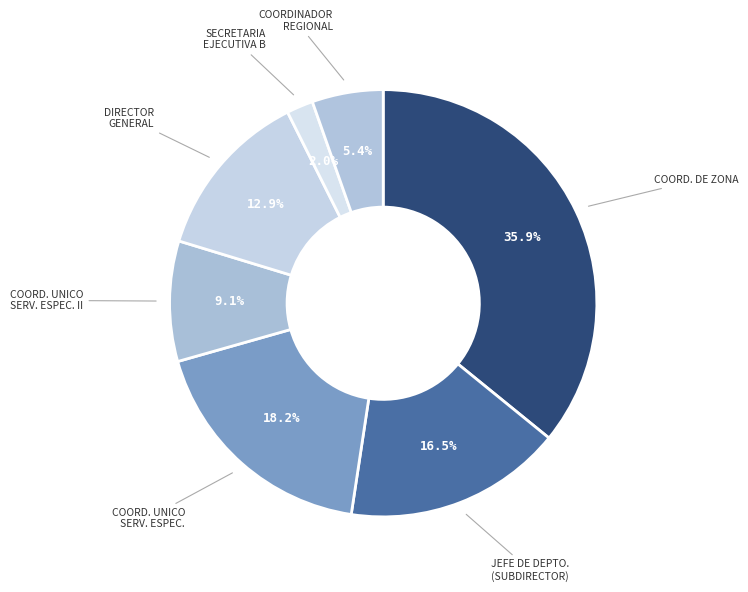

To the nearest percent, what is the difference between the largest and smallest slice percentages?

34%